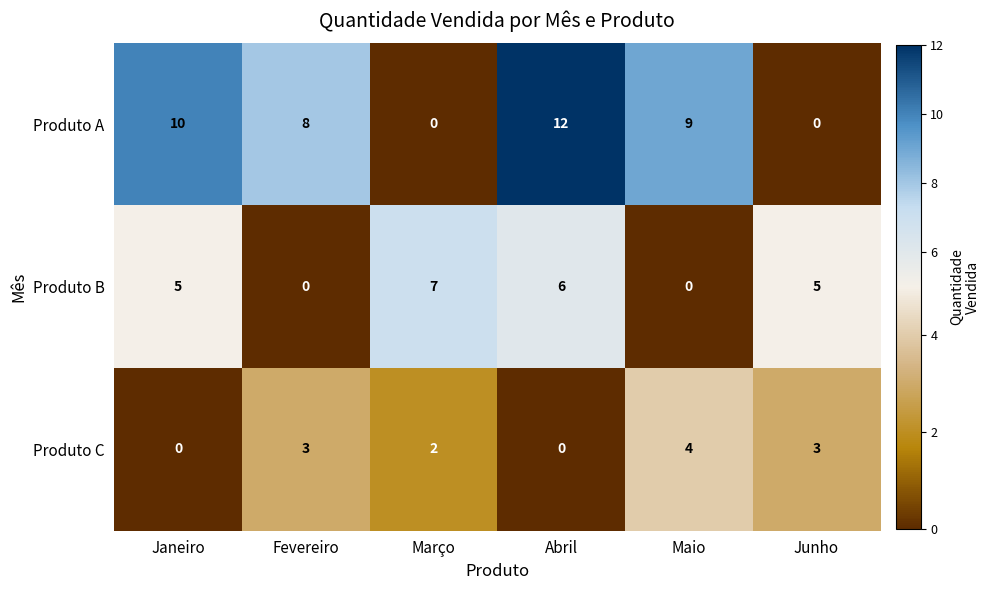

What is the total value across all series at Abril?

18